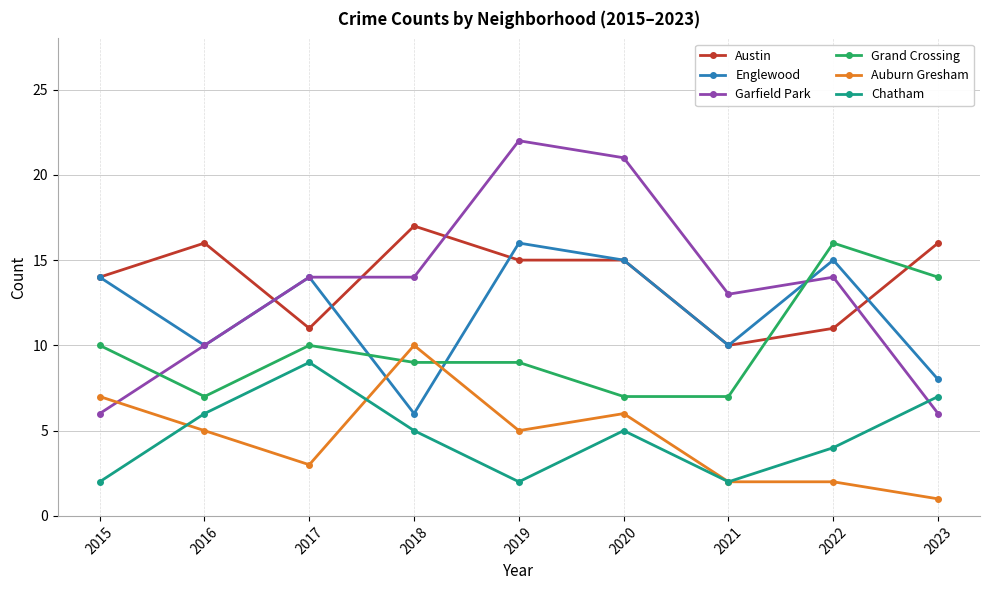

Between 2017 and 2022, which series saw the biggest shift?

Grand Crossing